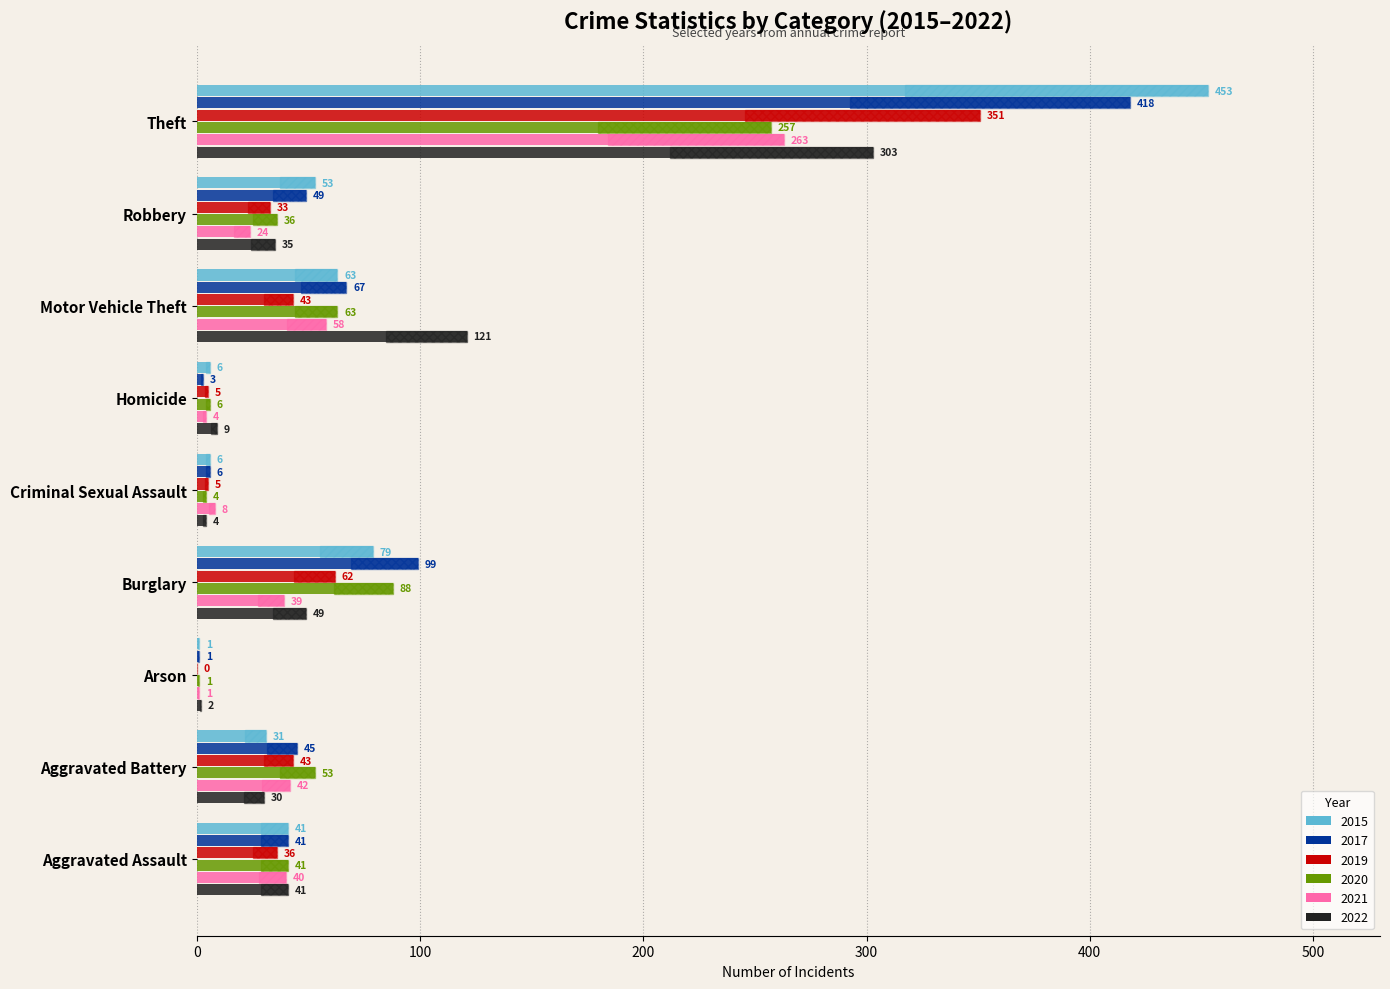

What value does the 2015 series have at Burglary?

79.0